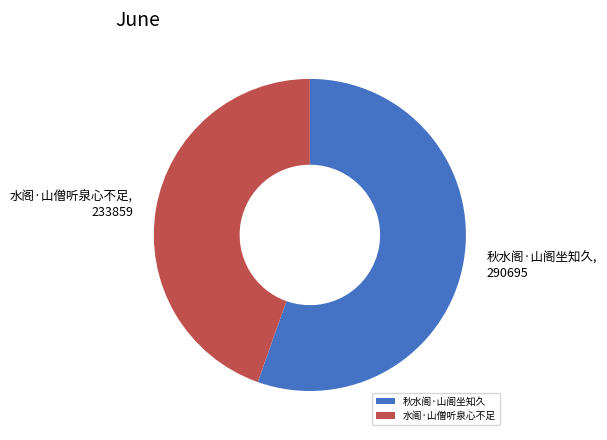

How many segments does this pie chart have?

2